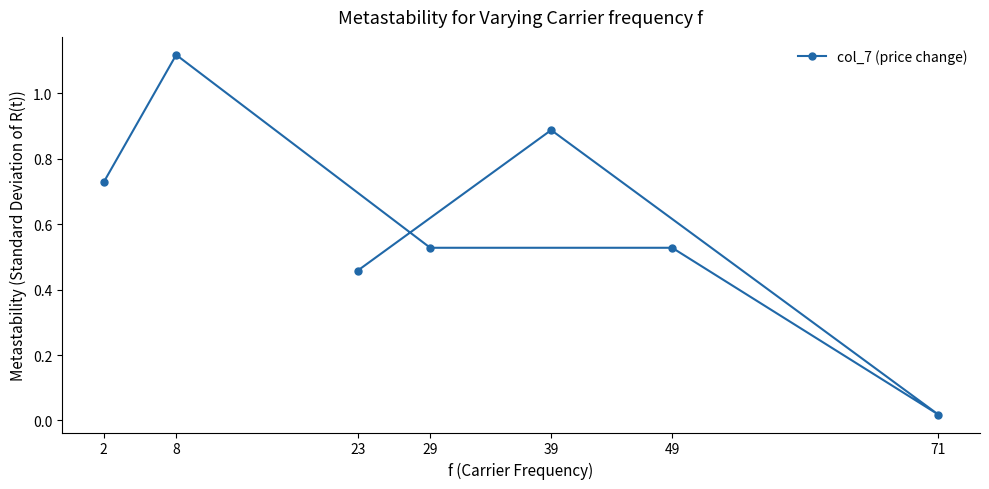

Is it true that the value at 49 is 0.5?

True